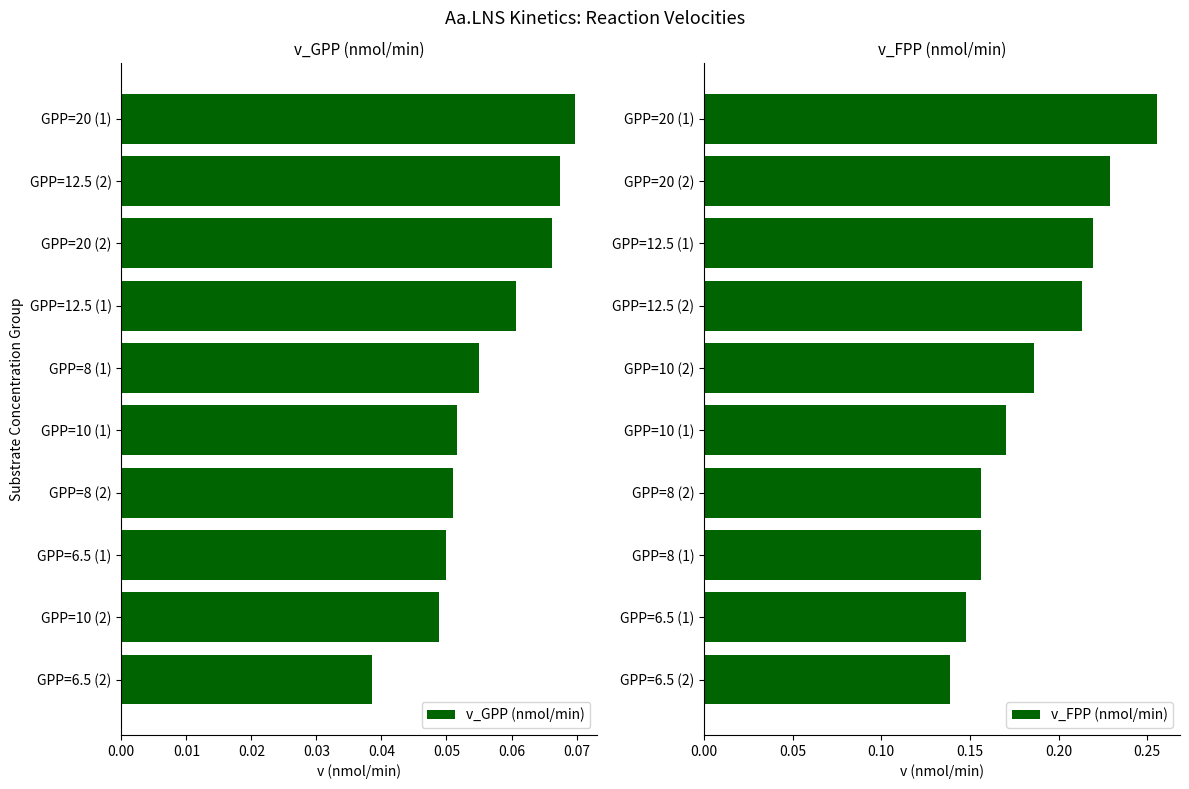

How many bars are there in total?

20